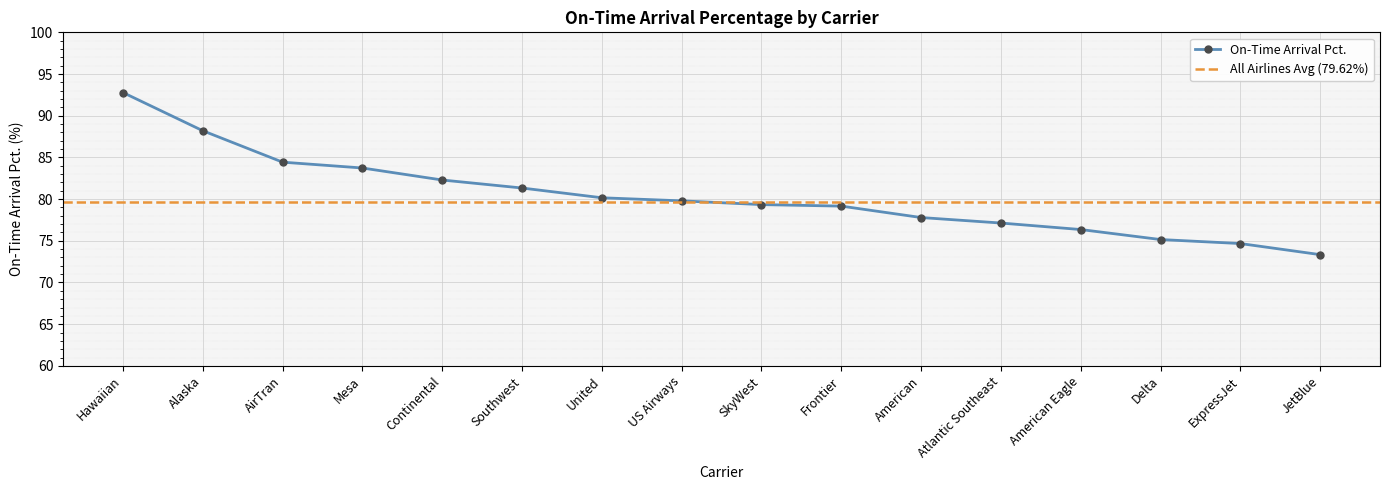

Where does the data first go above 79?

Hawaiian